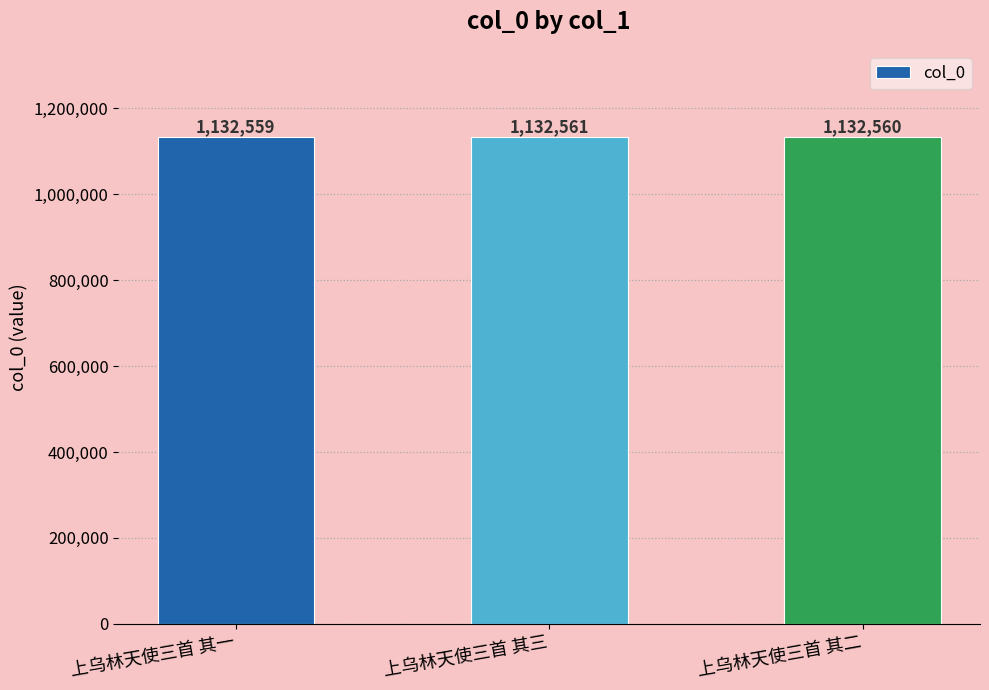

Between 上乌林天使三首 其三 and 上乌林天使三首 其二, which is larger?

上乌林天使三首 其三